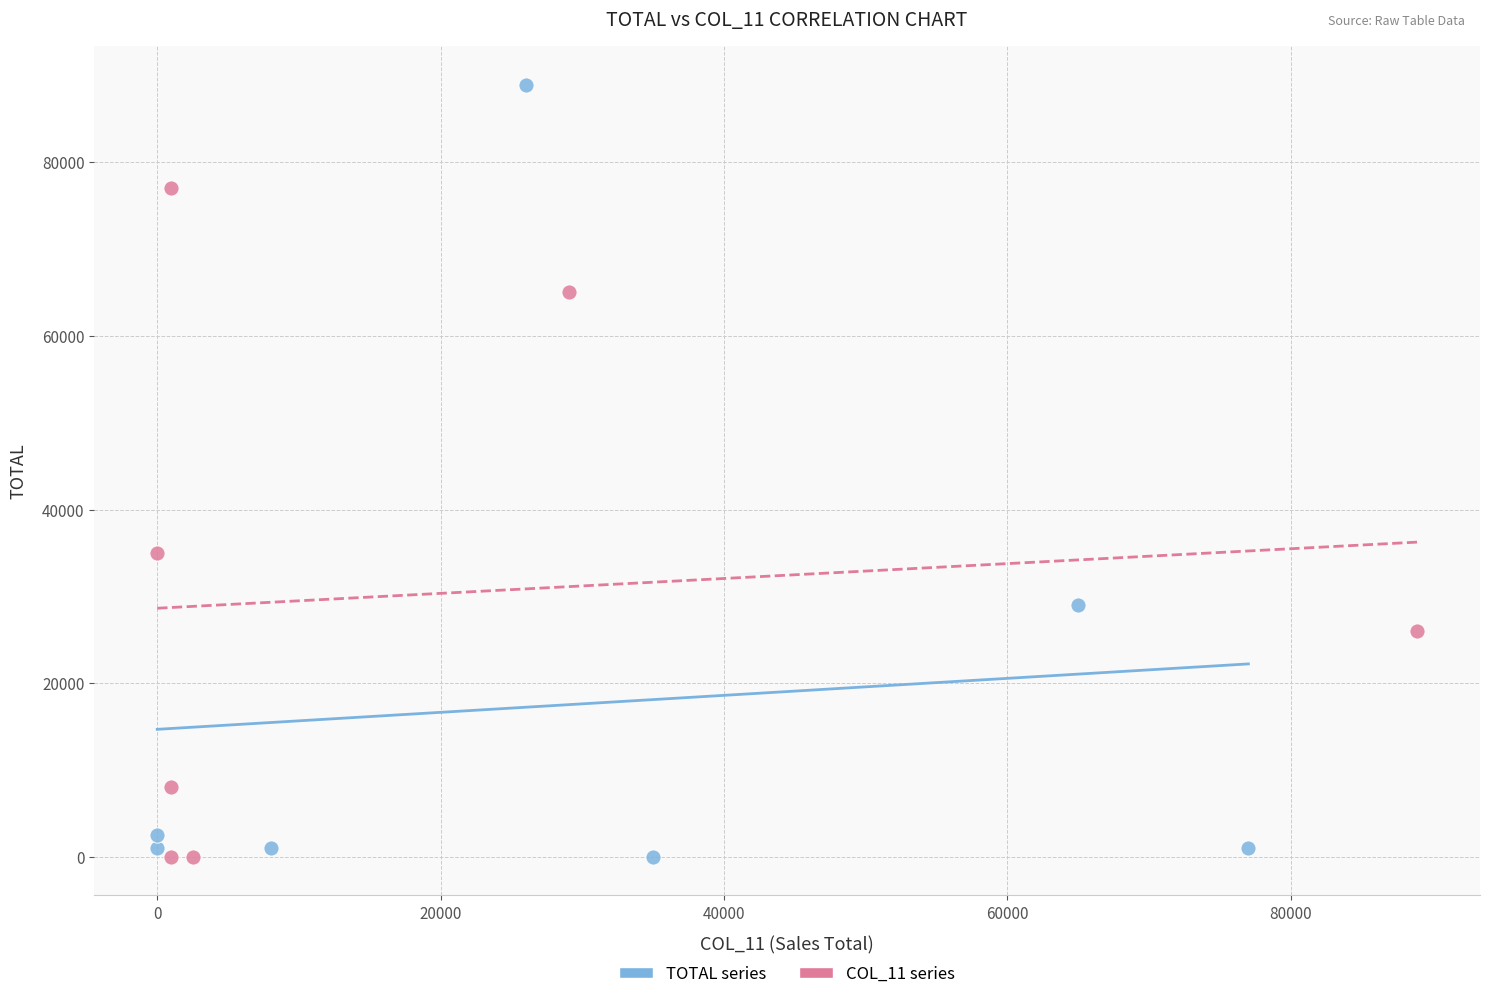

Which series reaches the maximum Y coordinate?

TOTAL series